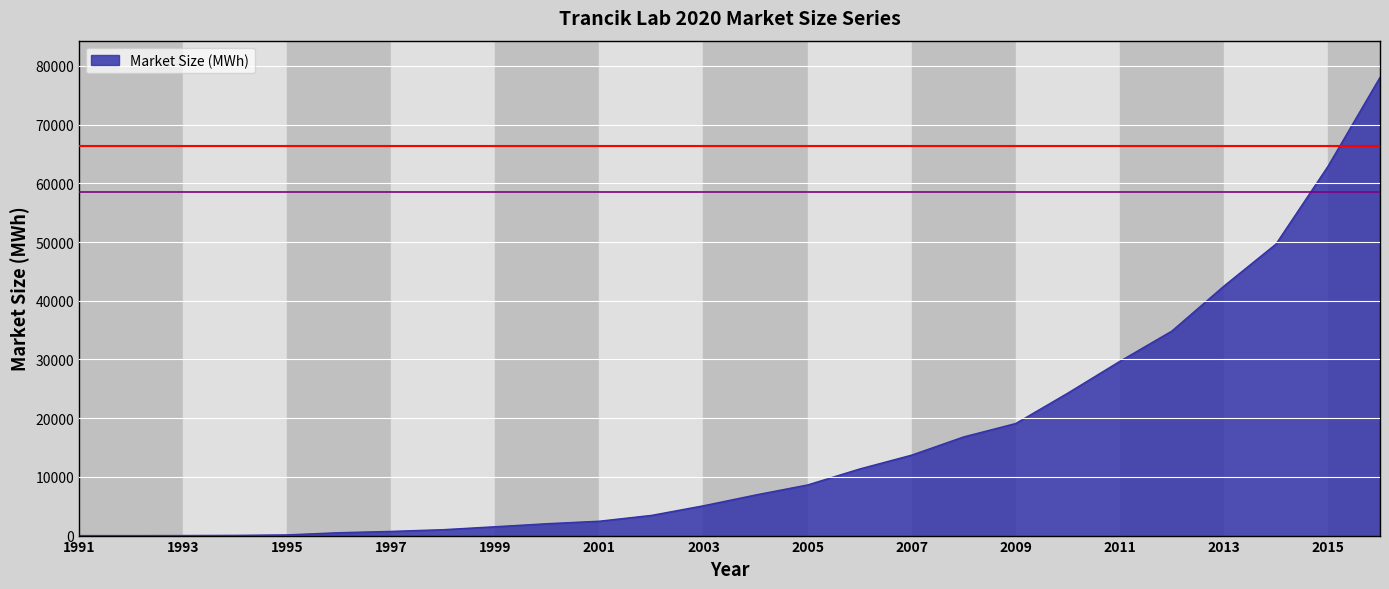

How many values are below 6916?

13